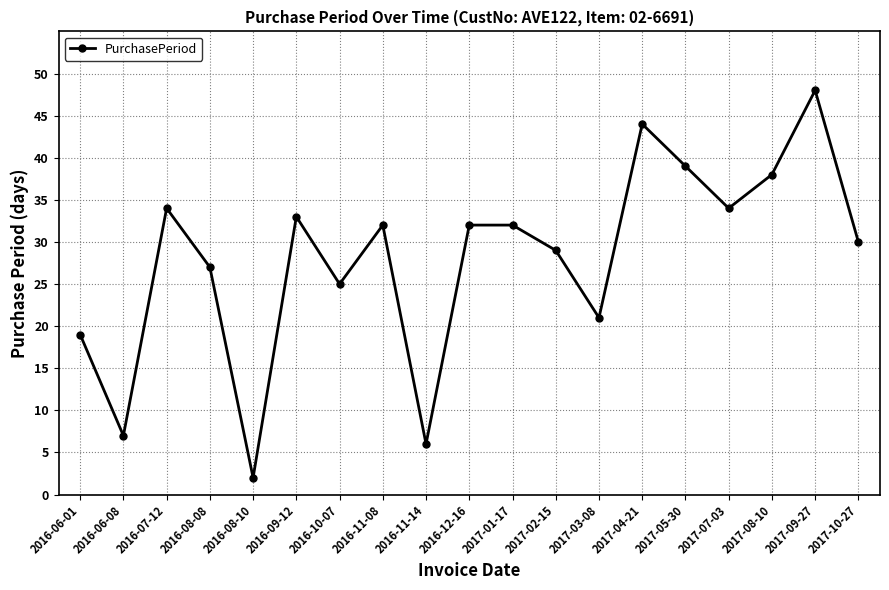

What is the value of the 12th point from the left?

29